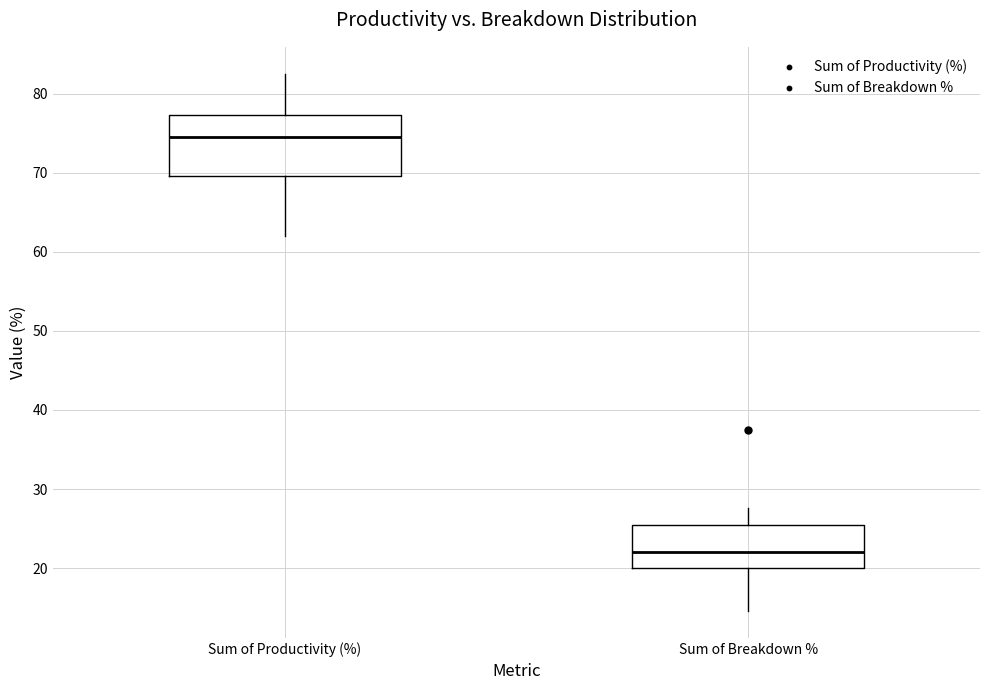

Which box's median line is the lowest?

Sum of Breakdown %